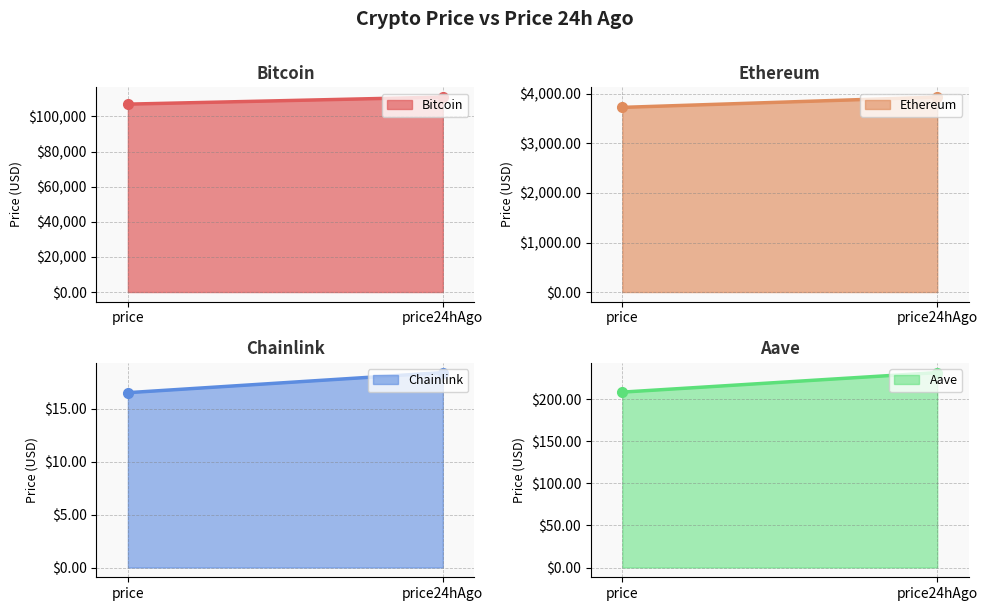

What is the total value across all series at price24hAgo?

115220.6